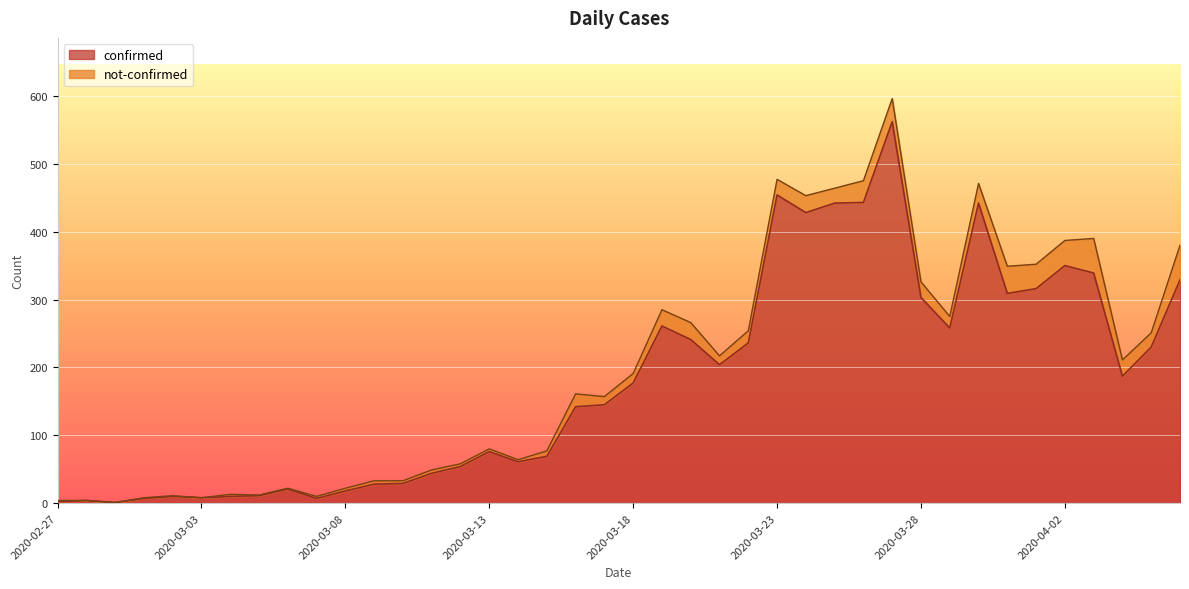

What is the greatest value displayed?

562